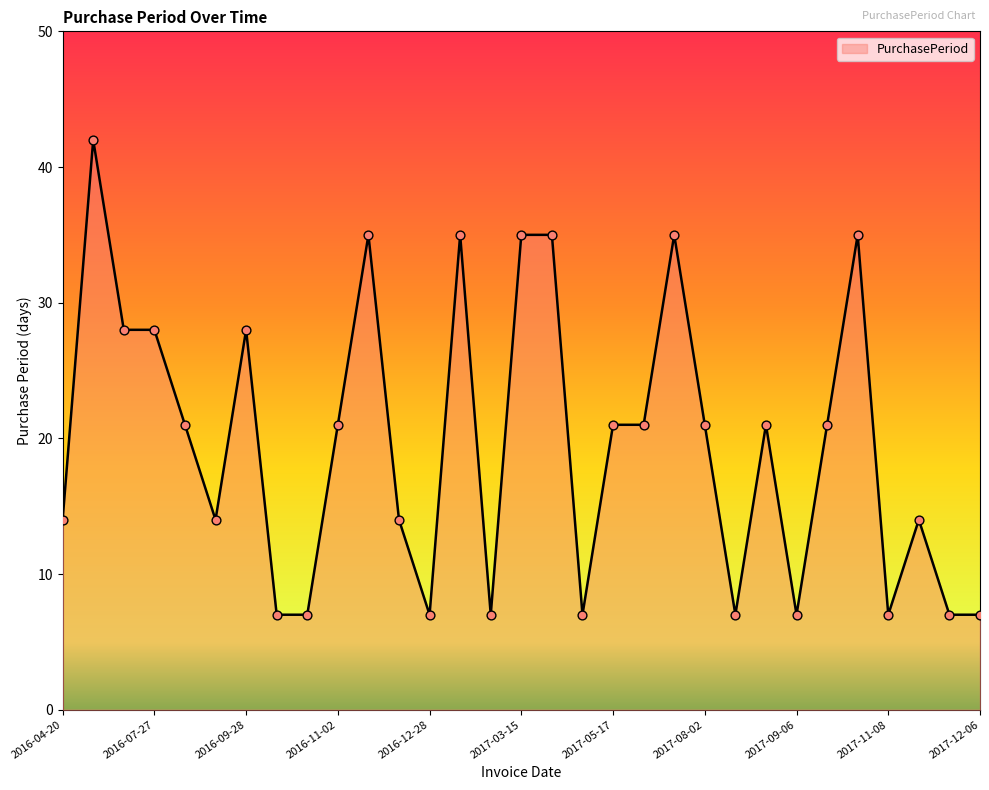

What is the difference between the maximum and minimum values?

35